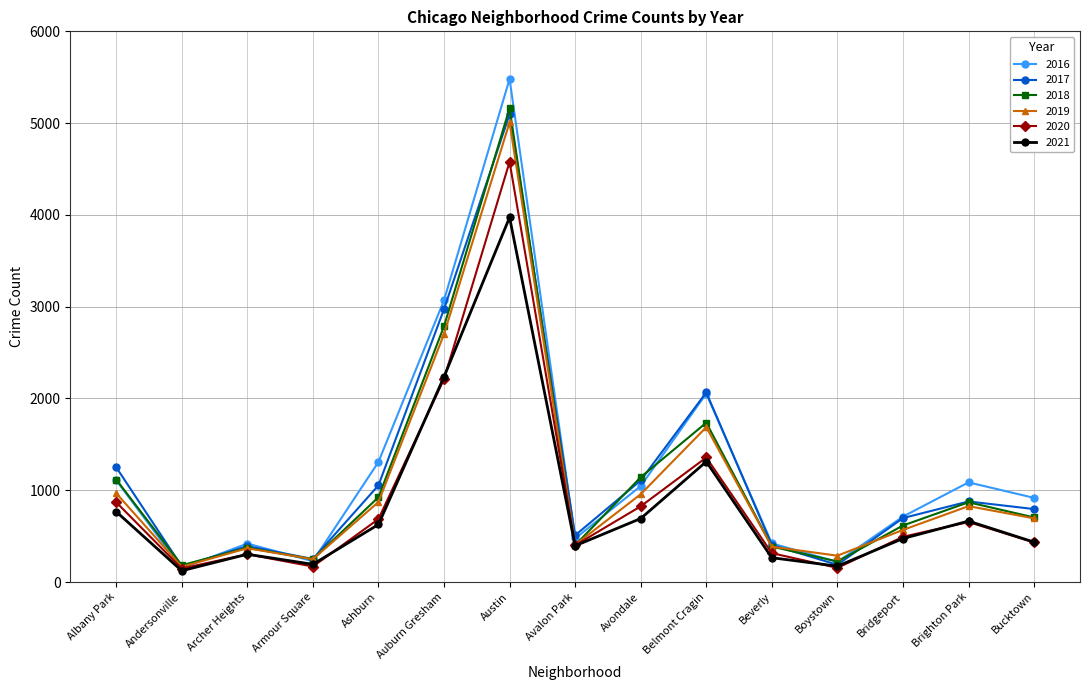

What is the minimum value for 2017?

171